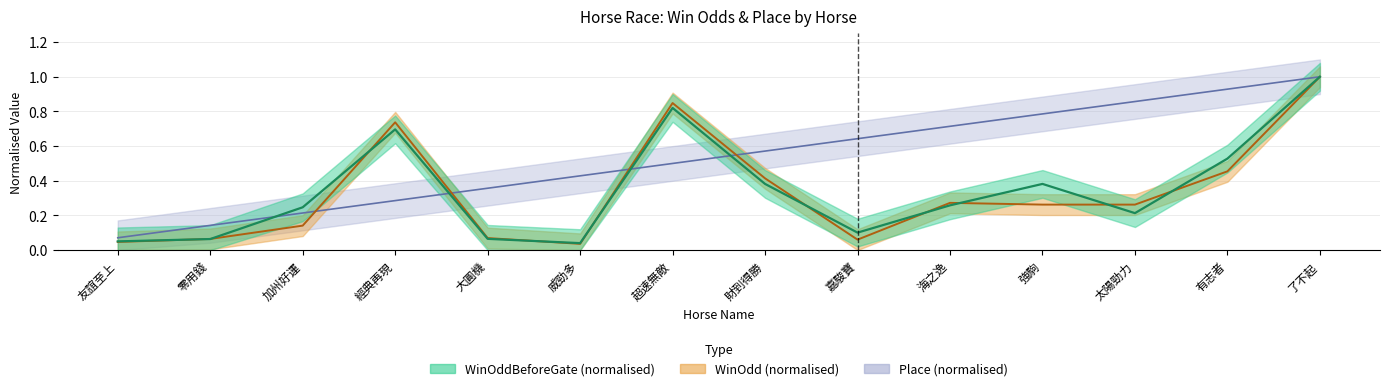

The WinOddBeforeGate series shows 1.2 at 超速無敵. True or false?

False